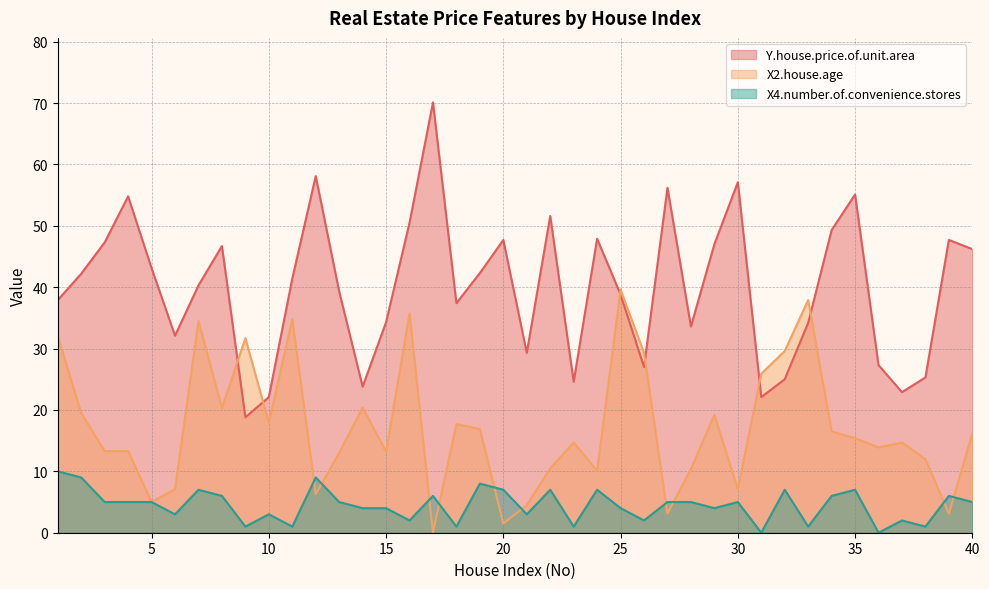

Where is the first local maximum for Y.house.price.of.unit.area?

4